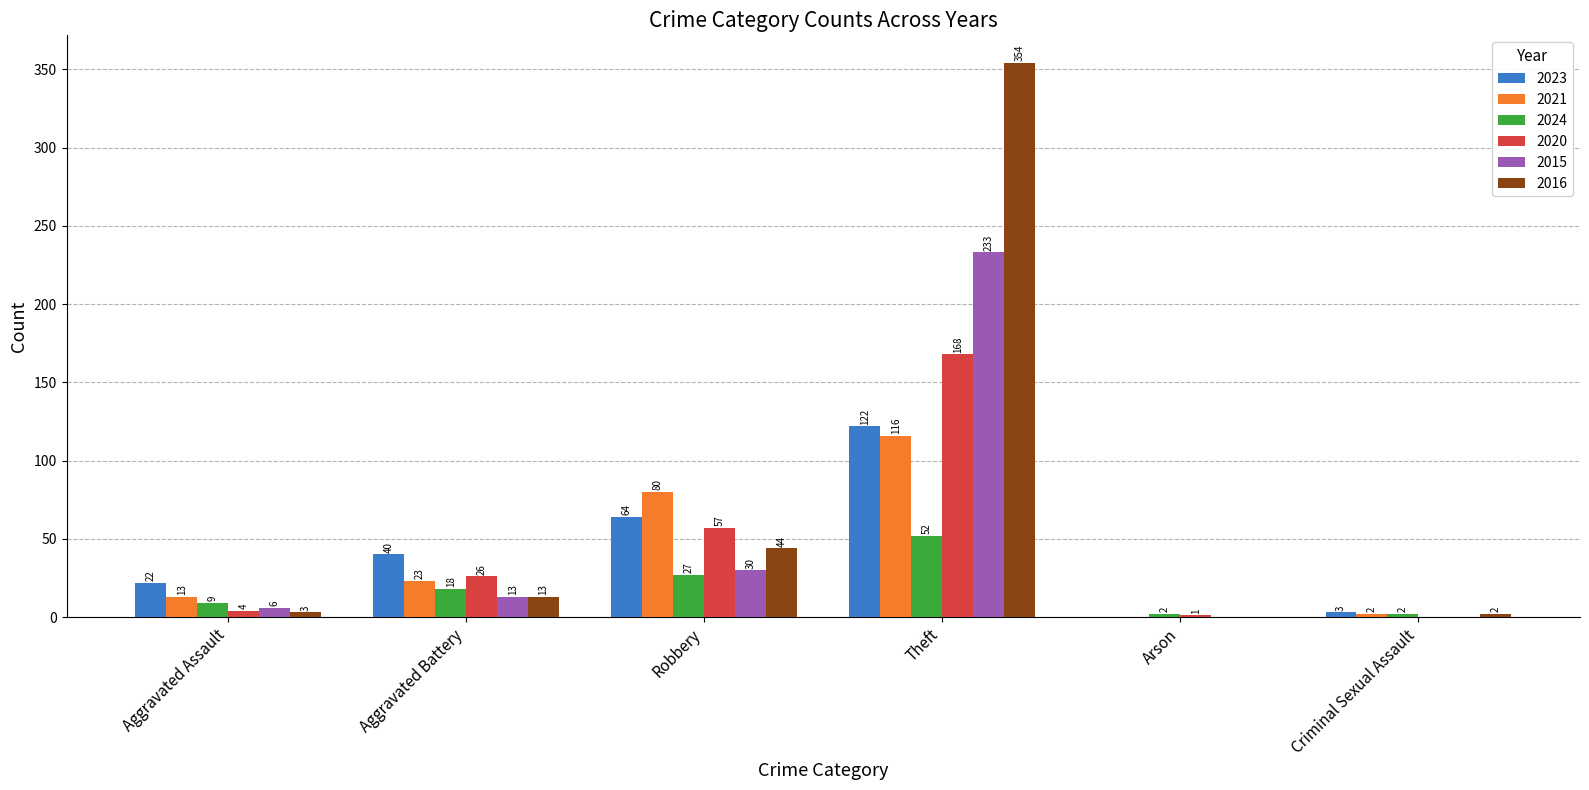

The value of 2024 at Aggravated Battery is 18. True or false?

True